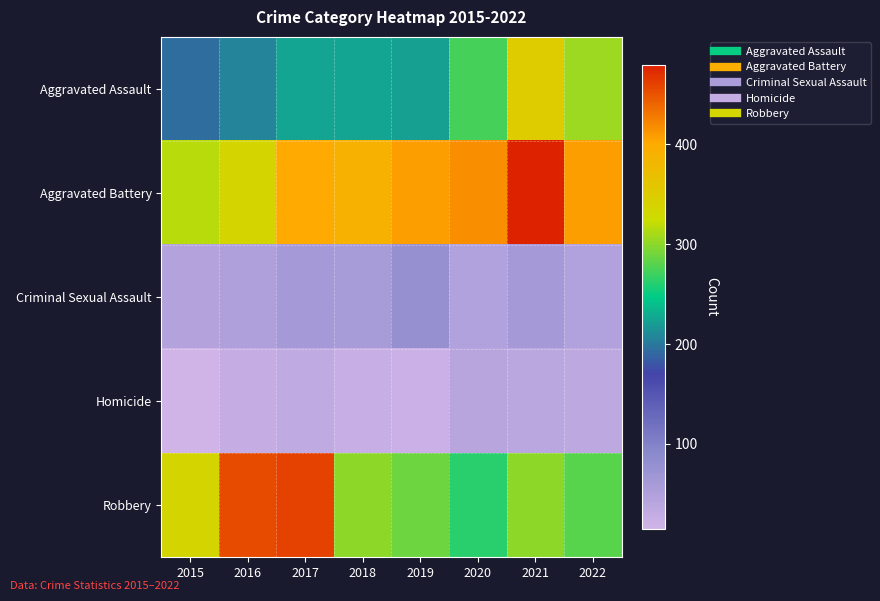

Between 2022 and 2021, which is larger?

2021